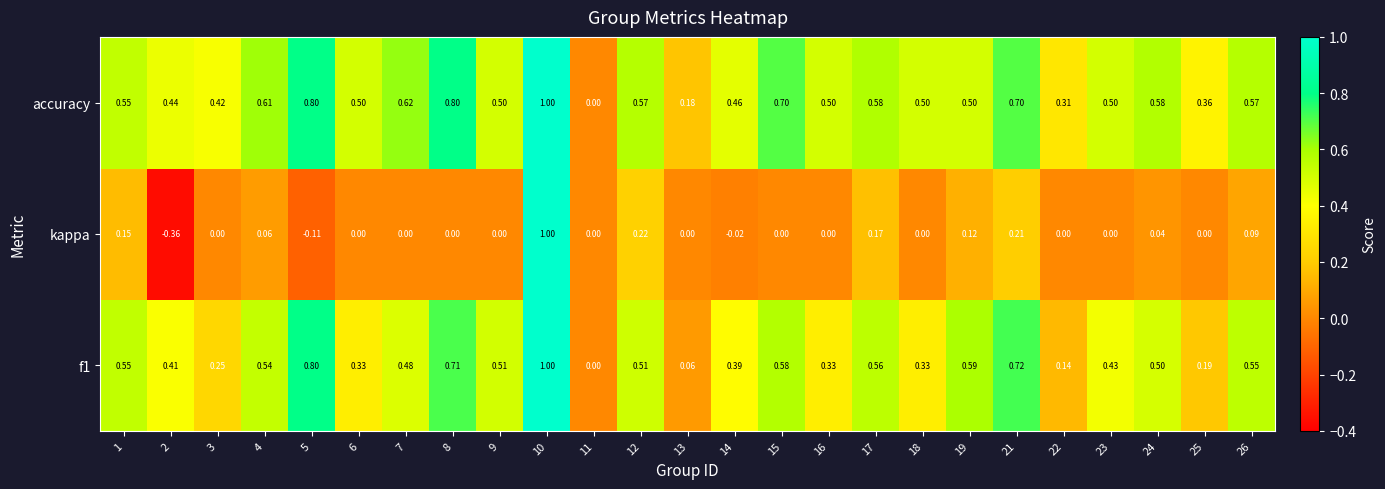

What is the greatest value displayed?

1.0